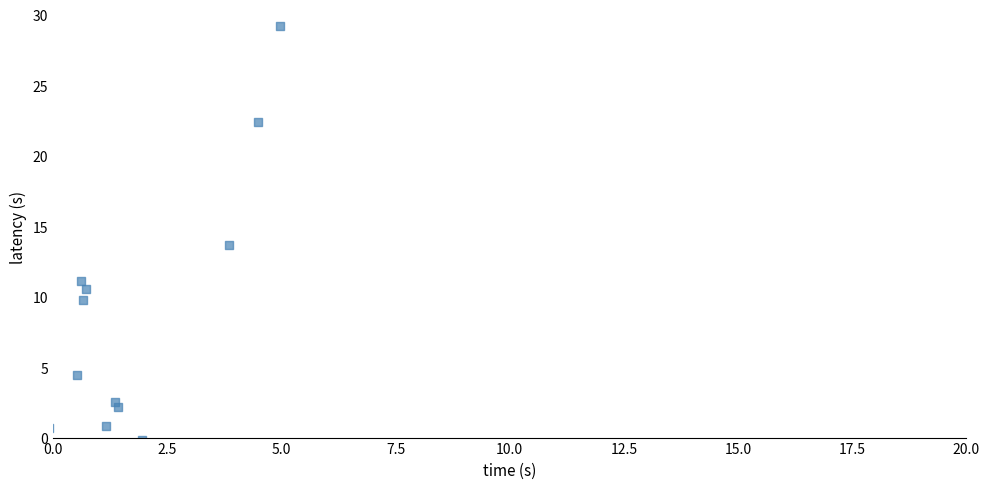

What is the average X value?

1.8